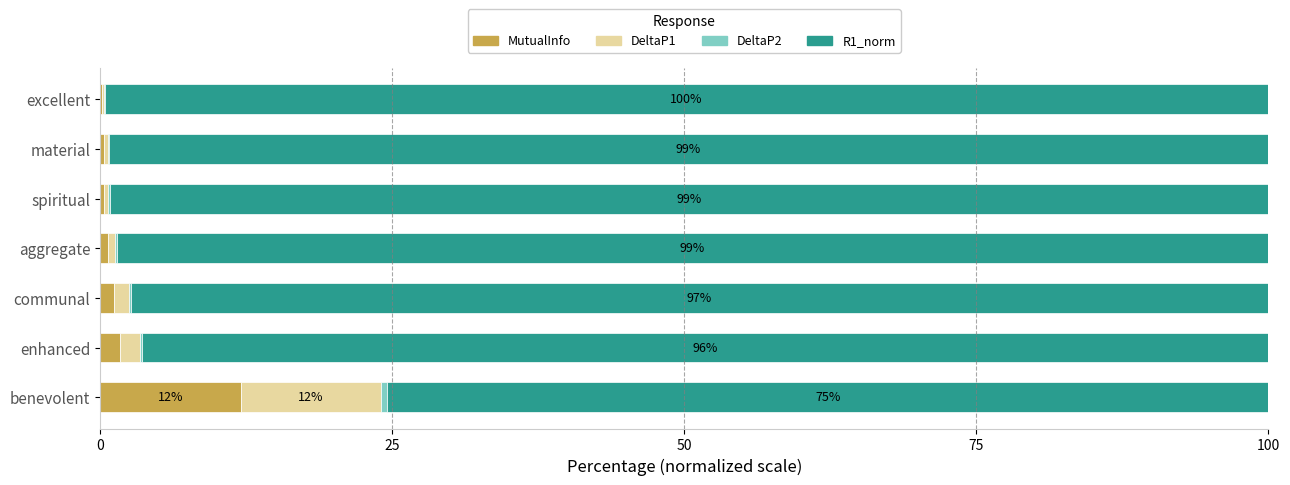

Which category has the highest value in the MutualInfo series?

benevolent